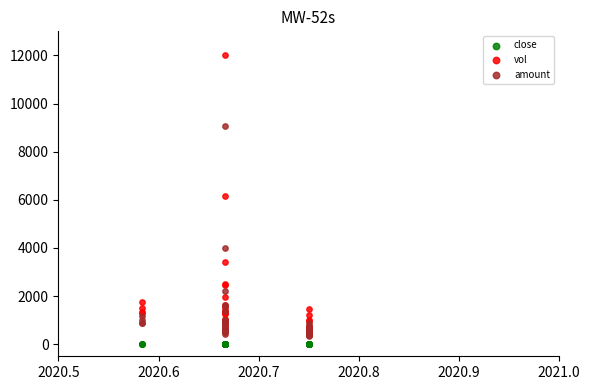

Which series contains the lowest Y value?

close